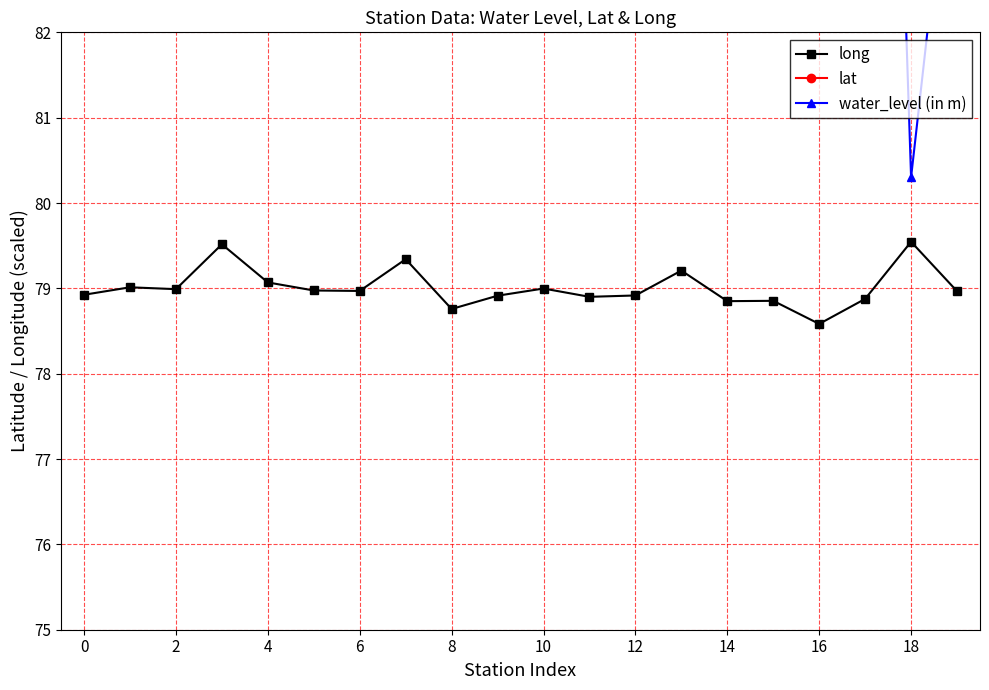

Does the chart display data point markers on the line(s)?

Yes